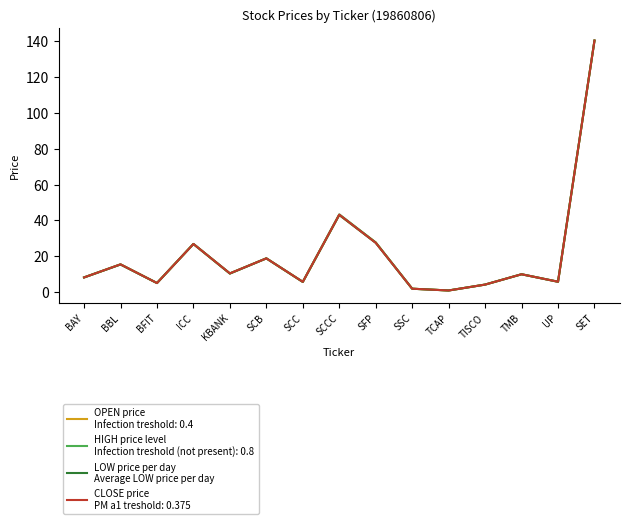

What is the total value across all series at TISCO?

16.7